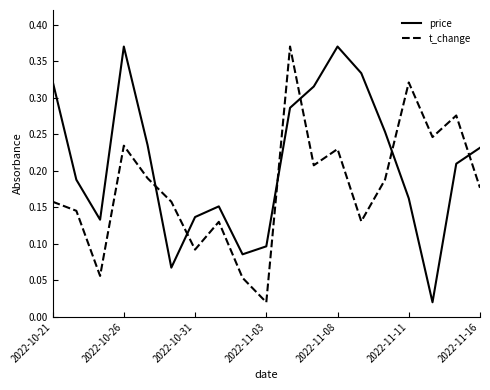

How many intersections are there between t_change and price?

6